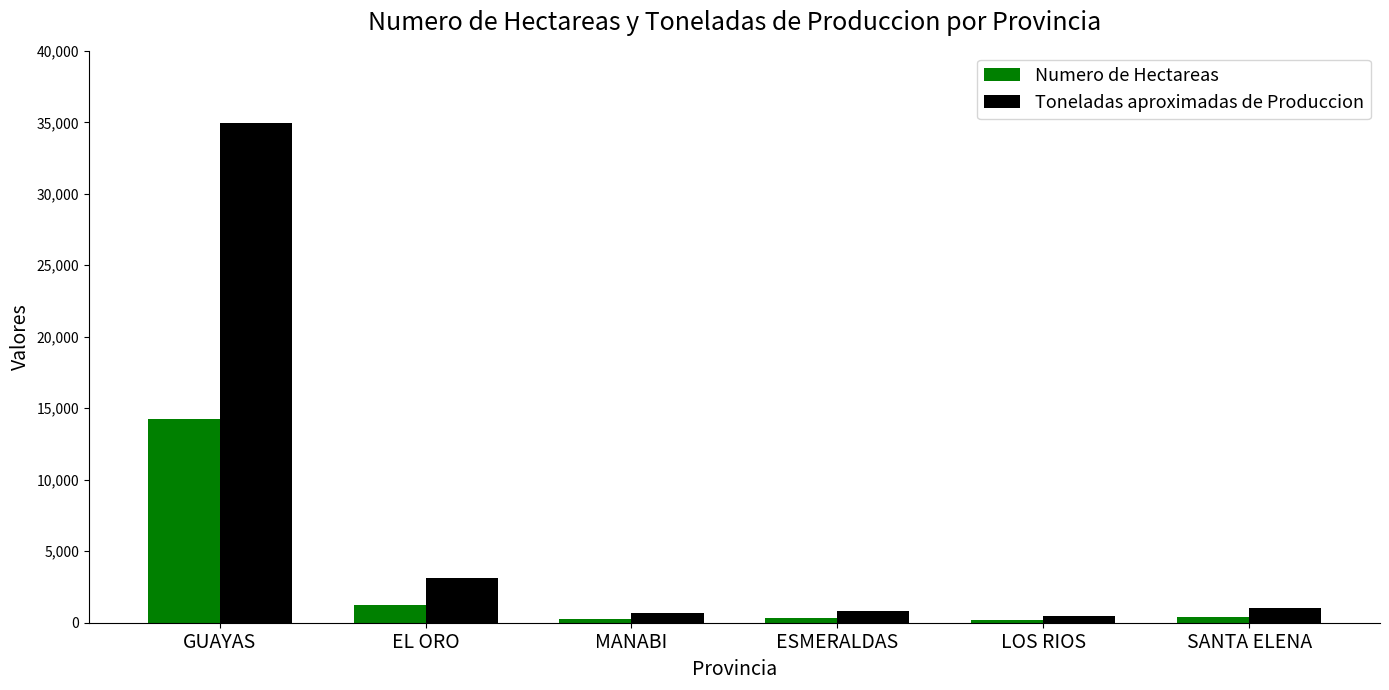

What position from the left is GUAYAS?

1